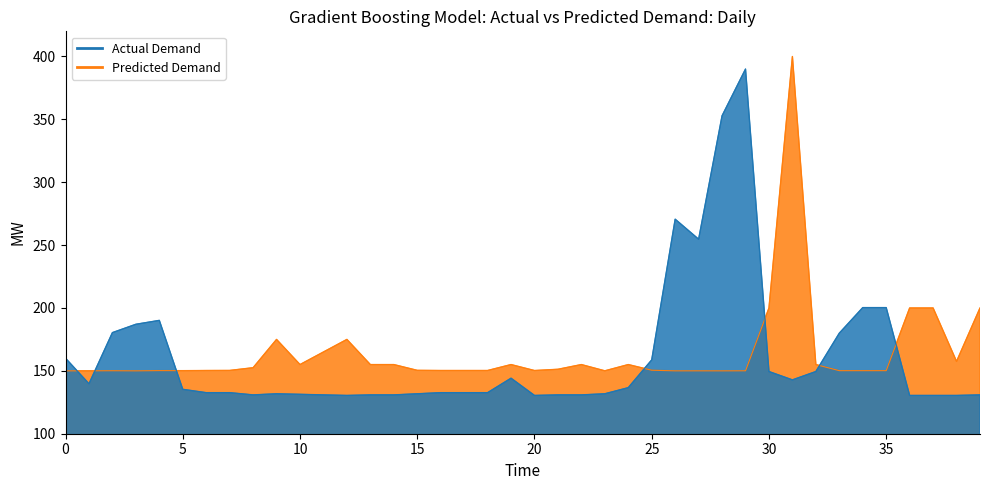

At which category is the sum across all series the highest?

31